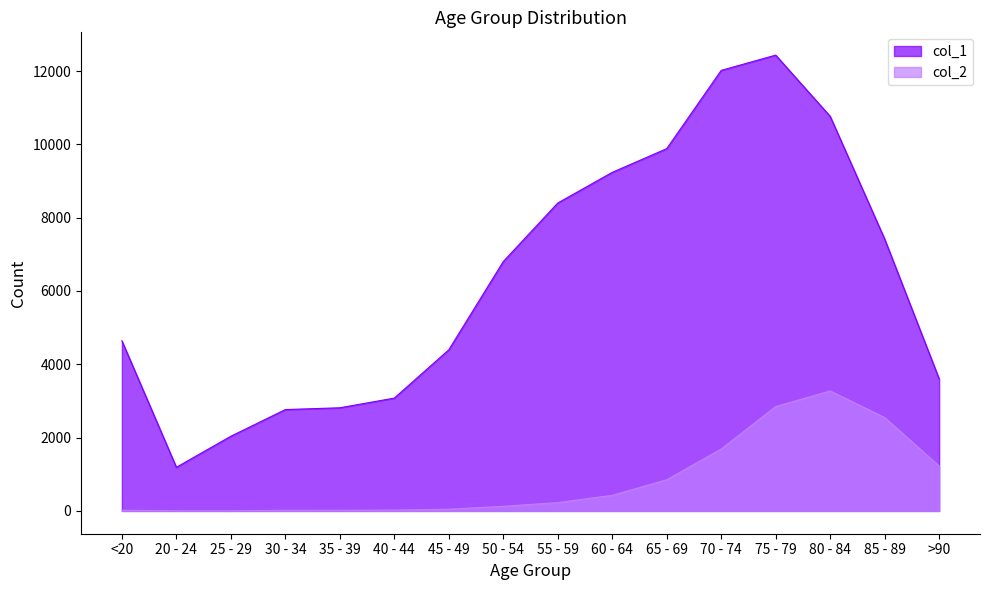

The value of col_2 at 45 - 49 is 31. True or false?

False